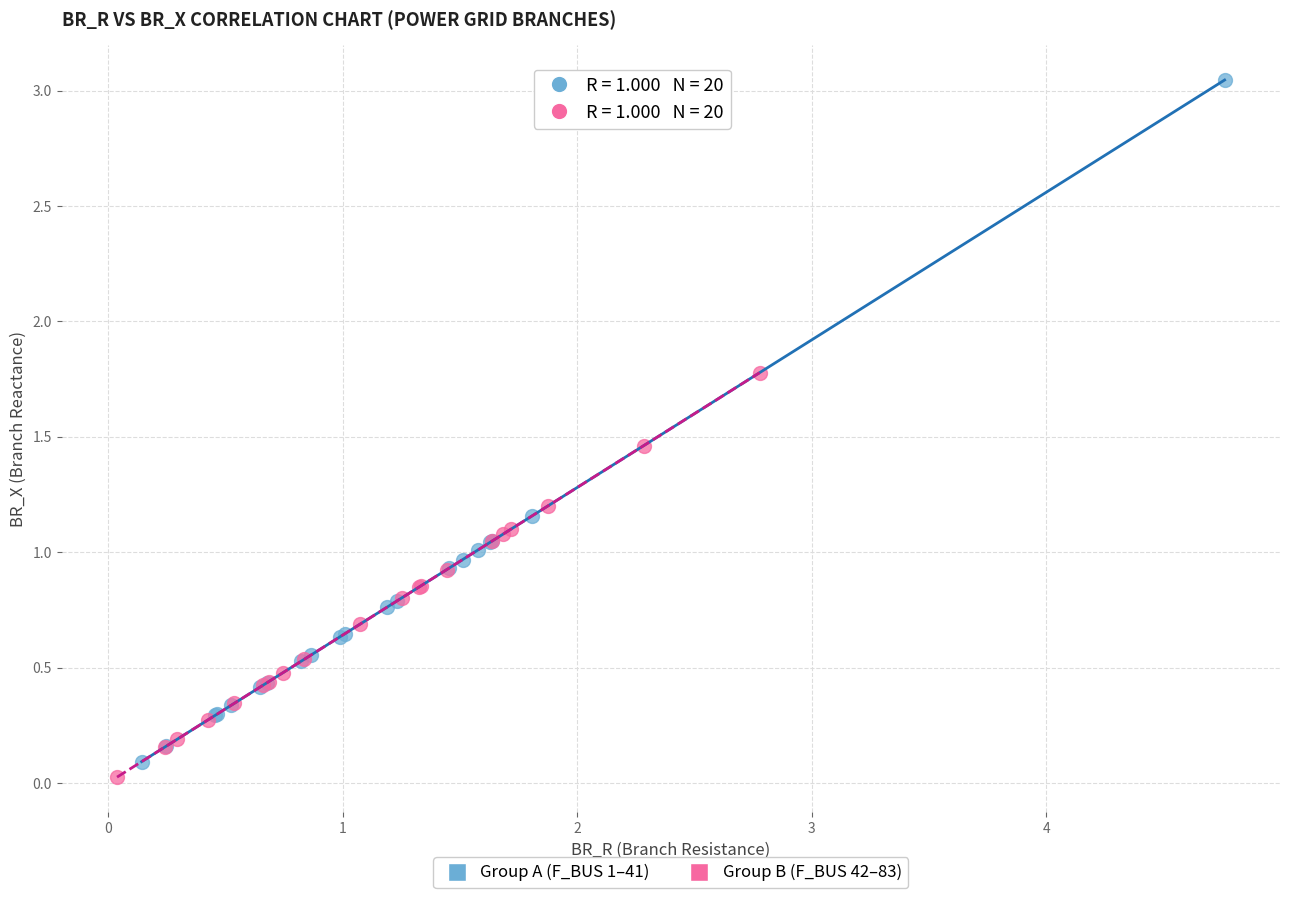

Which series has the widest spread of Y values?

Group A (F_BUS 1–41)